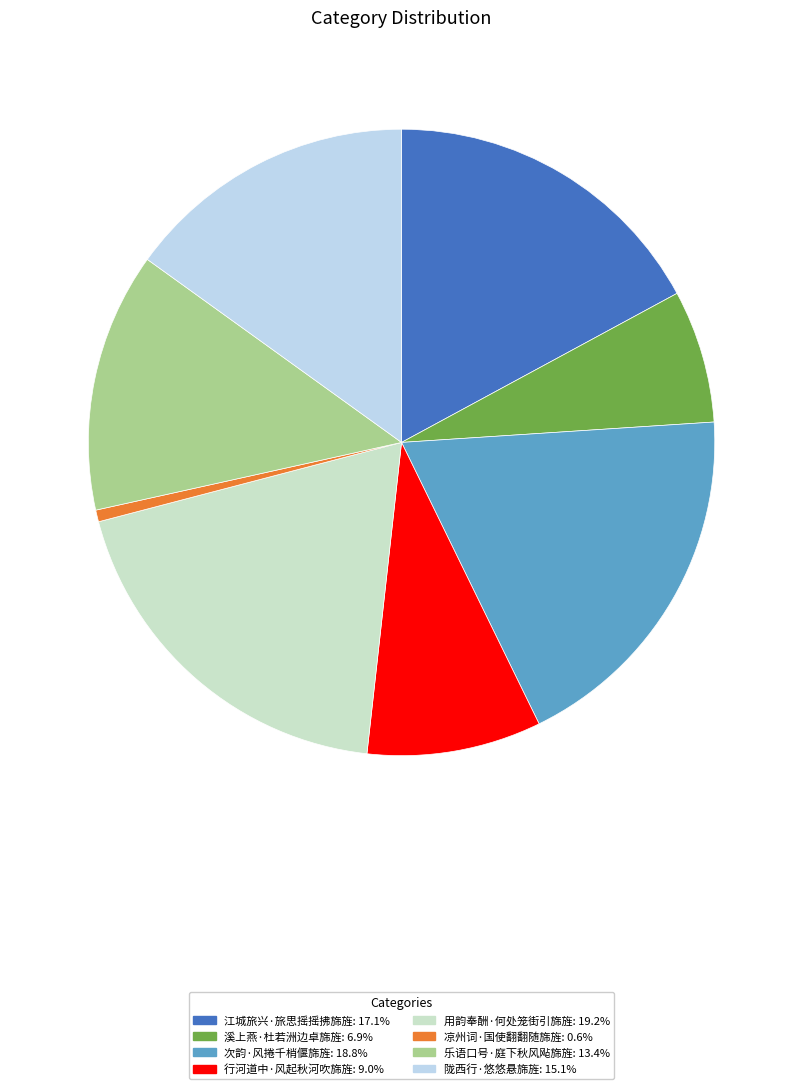

Is 行河道中·风起秋河吹旆旌 the majority of the pie?

No